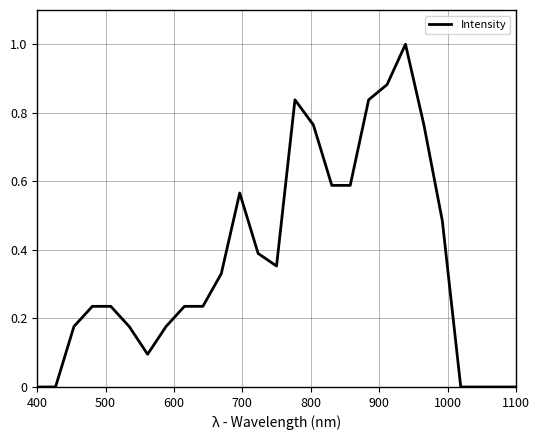

What is the difference between the maximum and minimum values?

1.0